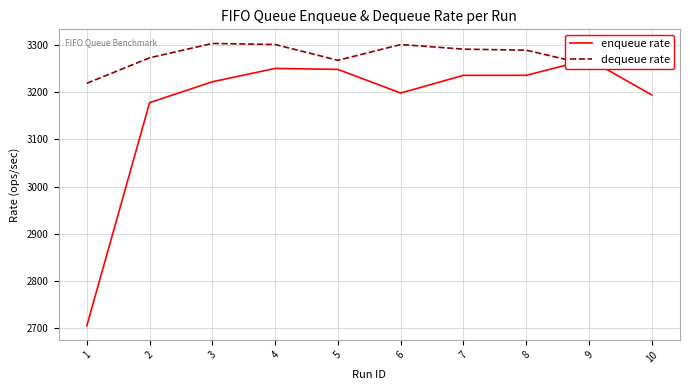

At 3, list the series in order from largest to smallest.

dequeue rate, enqueue rate